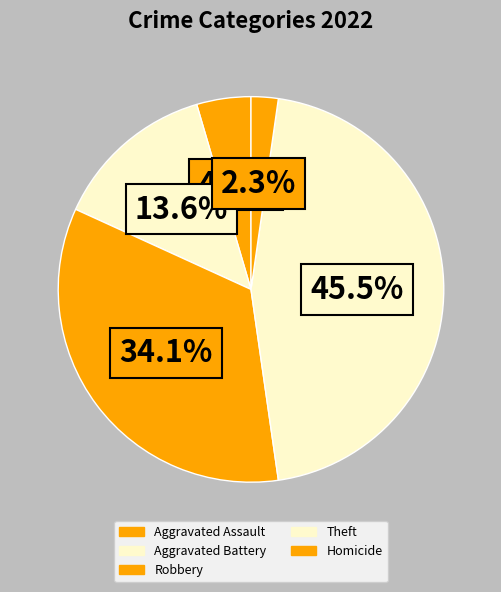

How many slices are in this pie chart?

5